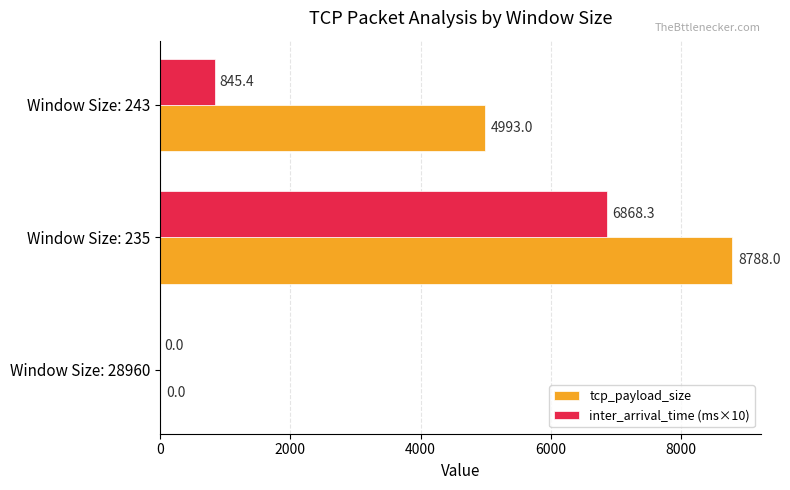

At which category is the sum across all series the highest?

Window Size: 235